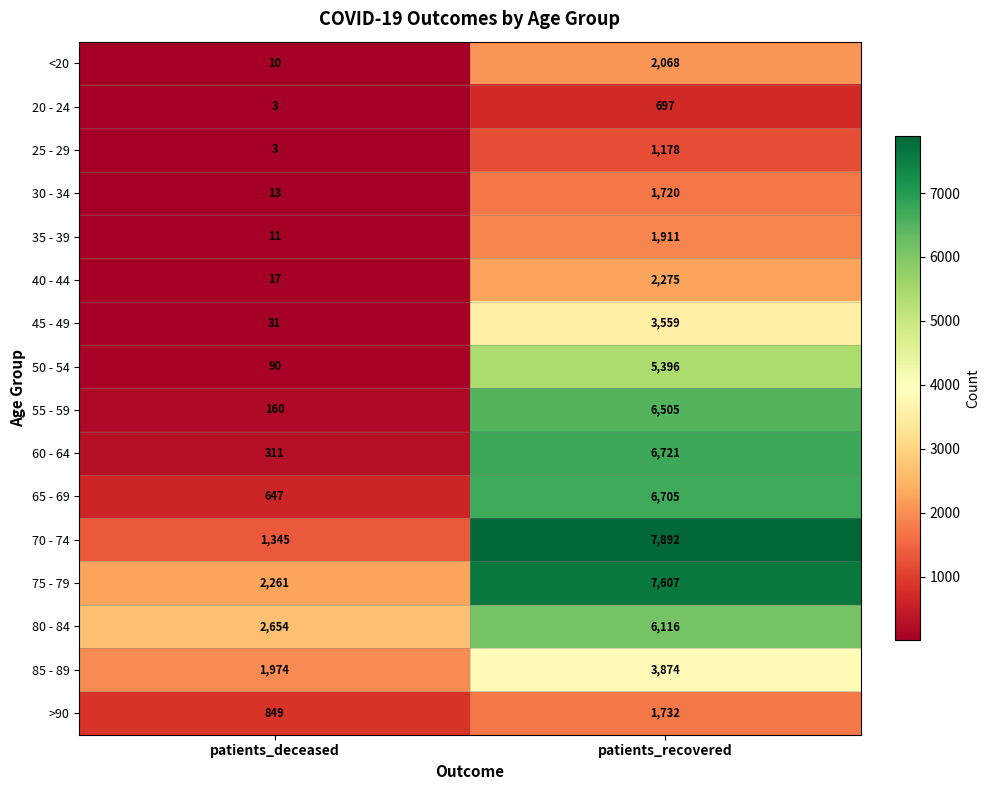

Rank the categories by <20 value from lowest to highest.

patients_deceased, patients_recovered